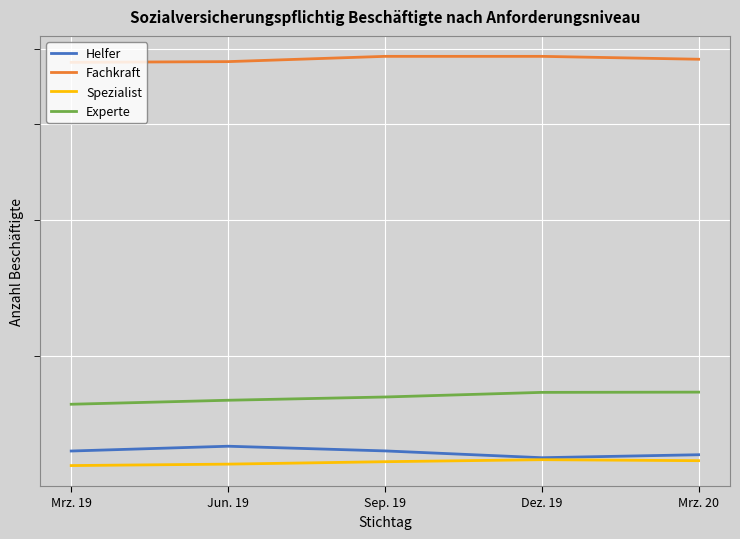

What are all the series names shown in the legend?

Helfer, Fachkraft, Spezialist, Experte